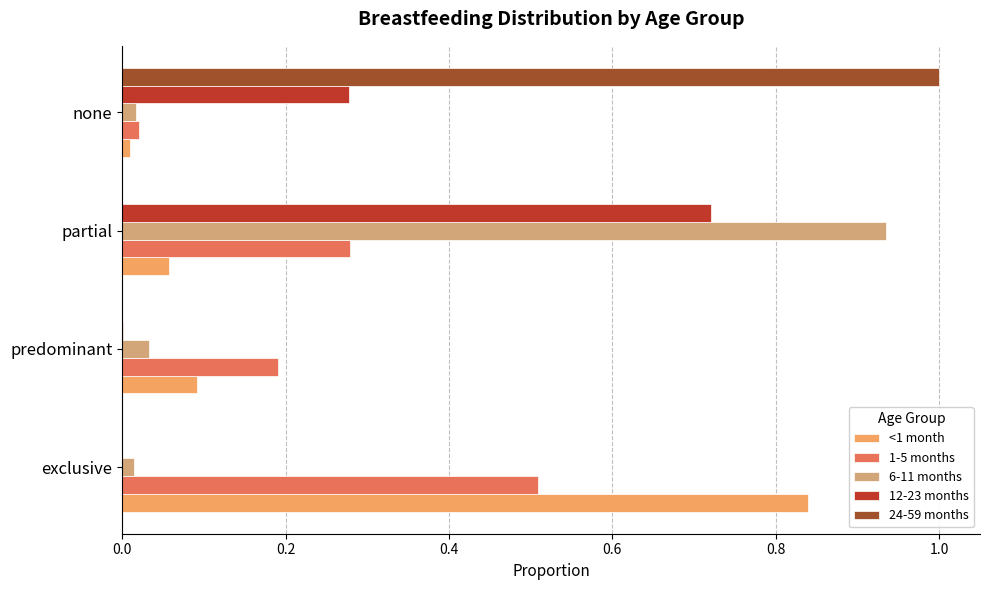

At which category is the sum across all series the highest?

partial